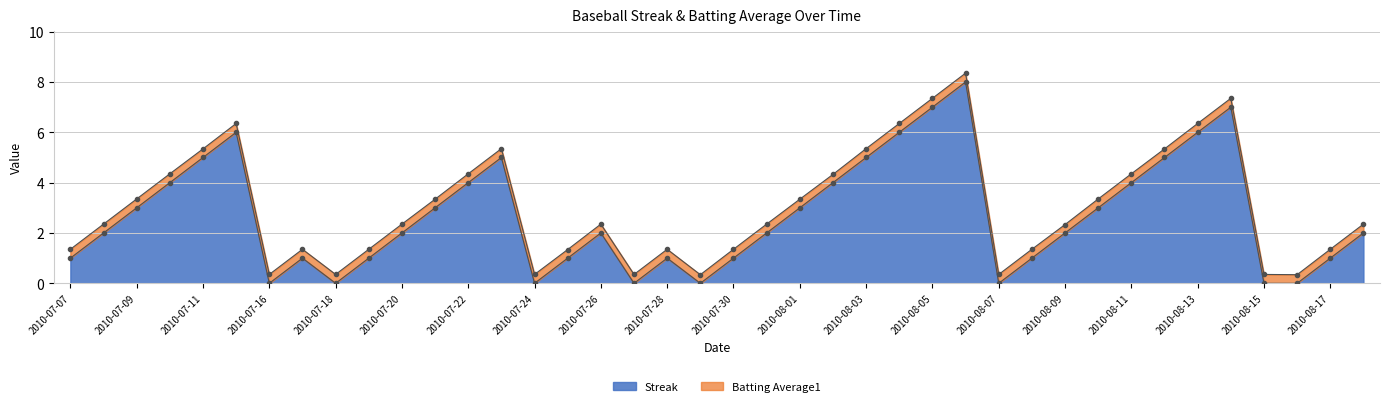

List the labels in order of value, smallest first.

2010-07-16, 2010-07-18, 2010-07-24, 2010-07-27, 2010-07-29, 2010-08-07, 2010-08-15, 2010-08-16, 2010-07-07, 2010-07-17, 2010-07-19, 2010-07-25, 2010-07-28, 2010-07-30, 2010-08-08, 2010-08-17, 2010-07-08, 2010-07-20, 2010-07-26, 2010-07-31, 2010-08-09, 2010-08-18, 2010-07-09, 2010-07-21, 2010-08-01, 2010-08-10, 2010-07-10, 2010-07-22, 2010-08-02, 2010-08-11, 2010-07-11, 2010-07-23, 2010-08-03, 2010-08-12, 2010-07-15, 2010-08-04, 2010-08-13, 2010-08-05, 2010-08-14, 2010-08-06